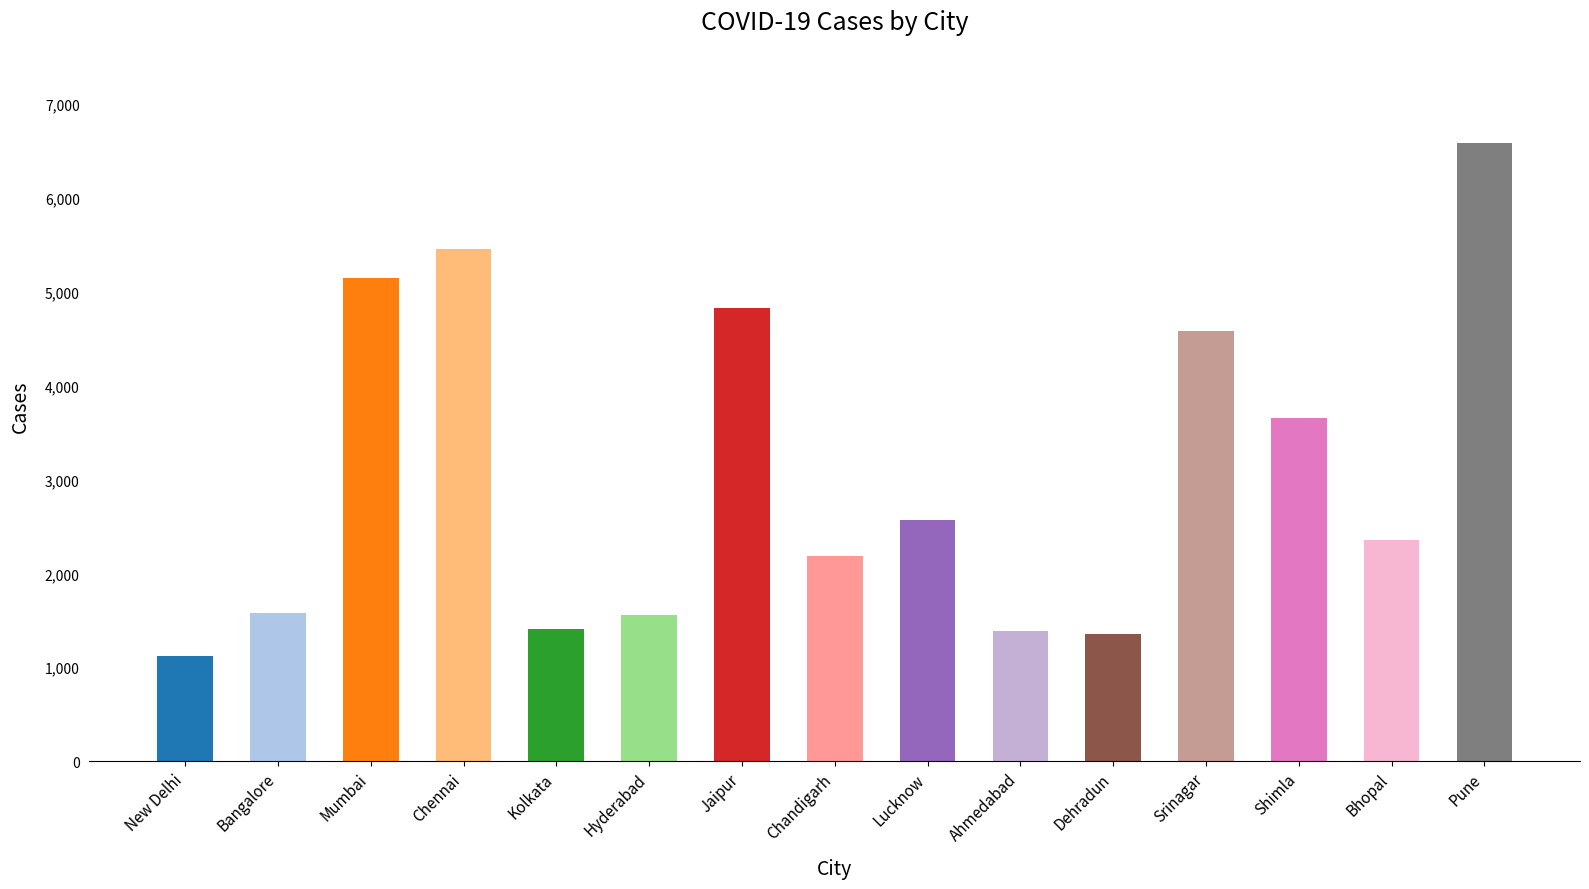

True or false: the data shows 4125 at Lucknow.

False